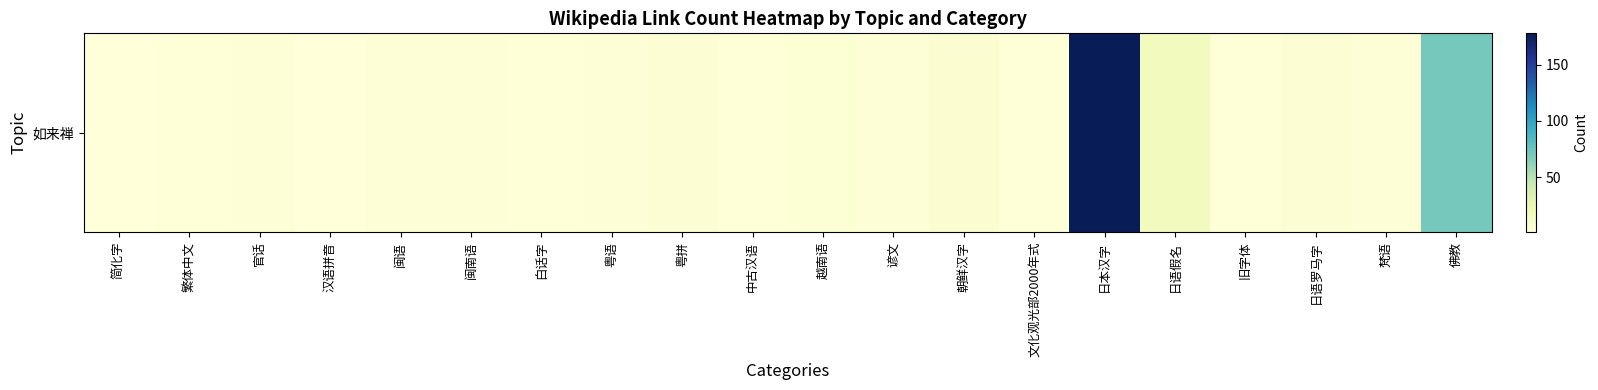

At which label is the value closest to 89?

佛教